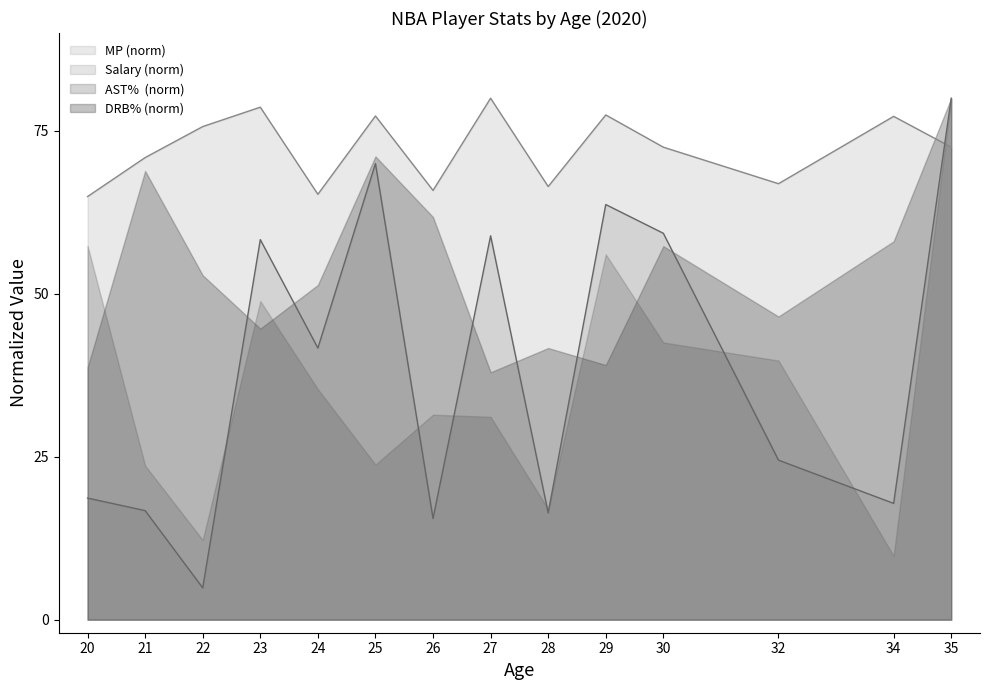

What is the maximum value shown in the chart?

80.0